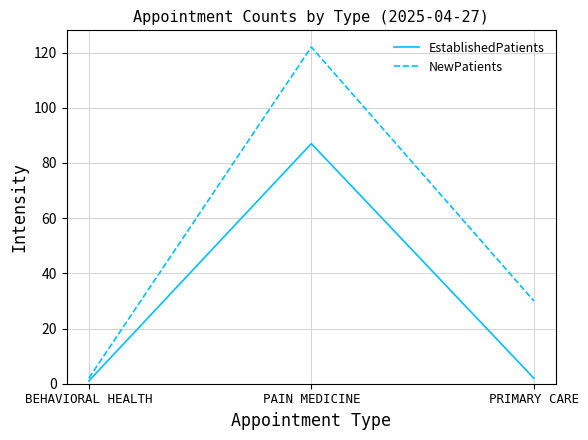

What is the difference between the maximum and minimum values in the EstablishedPatients series?

86